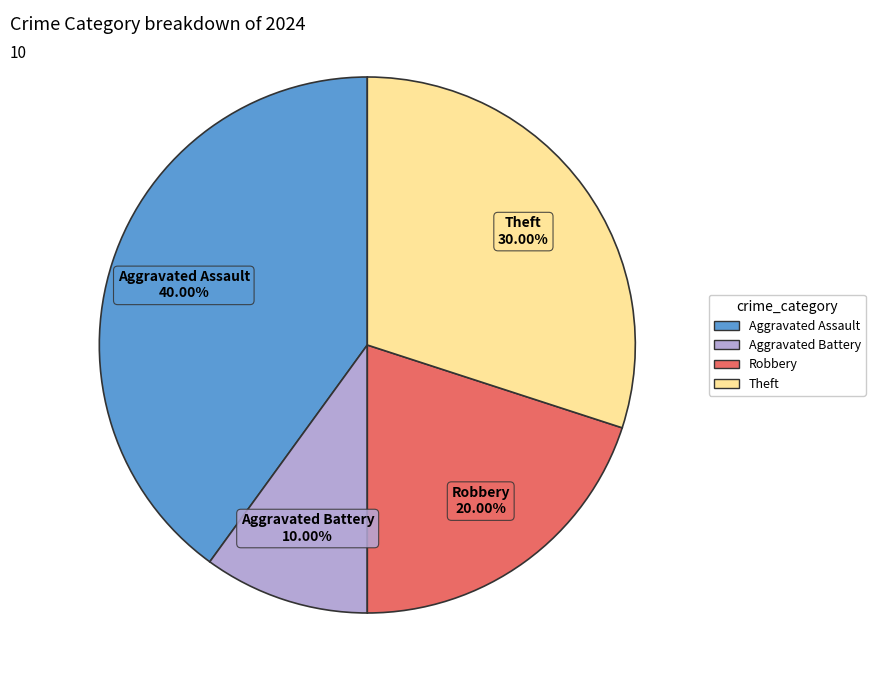

Between Aggravated Assault and Robbery, which is larger?

Aggravated Assault